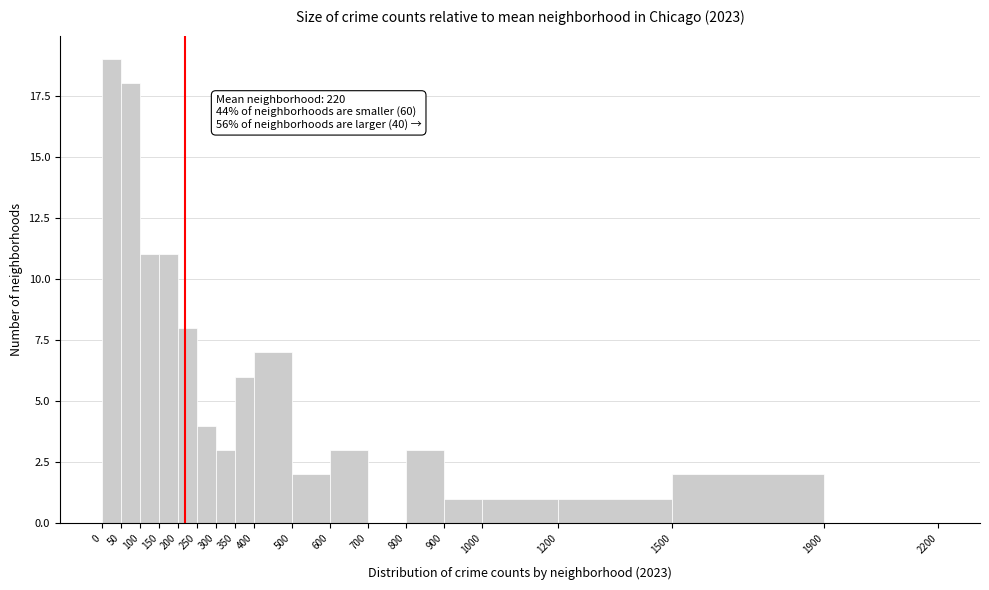

Which range on the x-axis has the tallest bar?

0 to 50